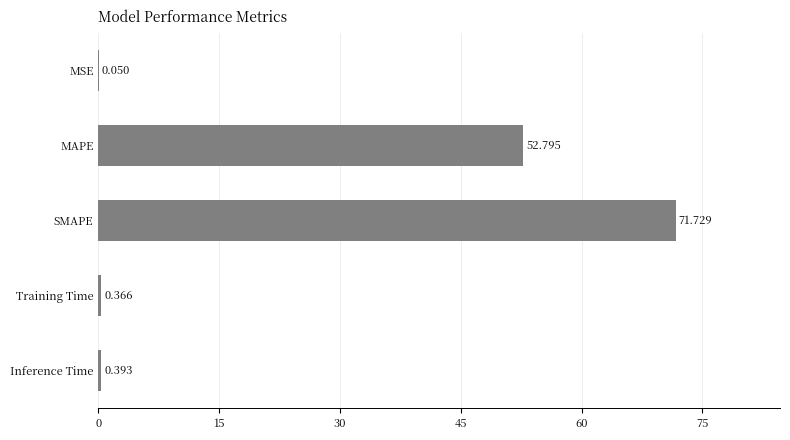

Where is the data nearest to the value 35?

MAPE